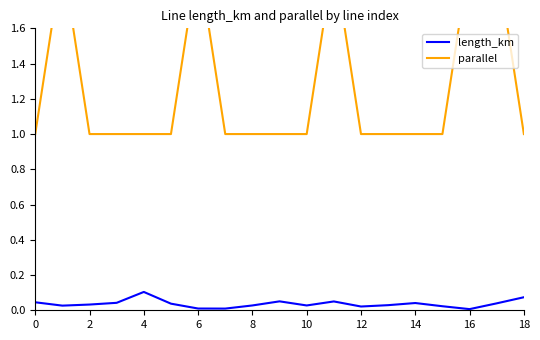

Reading left to right, list all the values displayed in this chart.

length_km: 0.0	0.0	0.0	0.0	0.1	0.0	0.0	0.0	0.0	0.1	0.0	0.1	0.0	0.0	0.0	0.0	0.0	0.0	0.1
parallel: 1.0	2.0	1.0	1.0	1.0	1.0	2.0	1.0	1.0	1.0	1.0	2.0	1.0	1.0	1.0	1.0	2.0	2.0	1.0